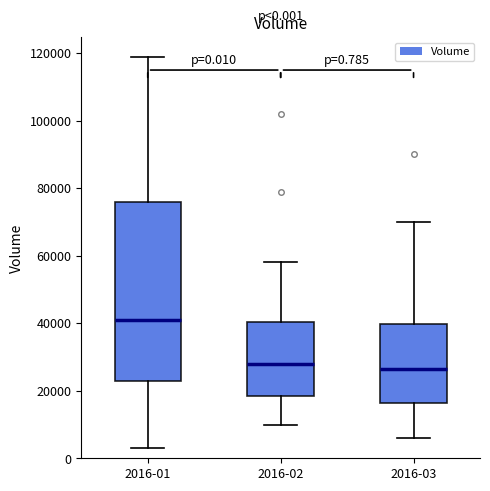

Comparing the boxes themselves (not the whiskers), which one is the tallest?

2016-01